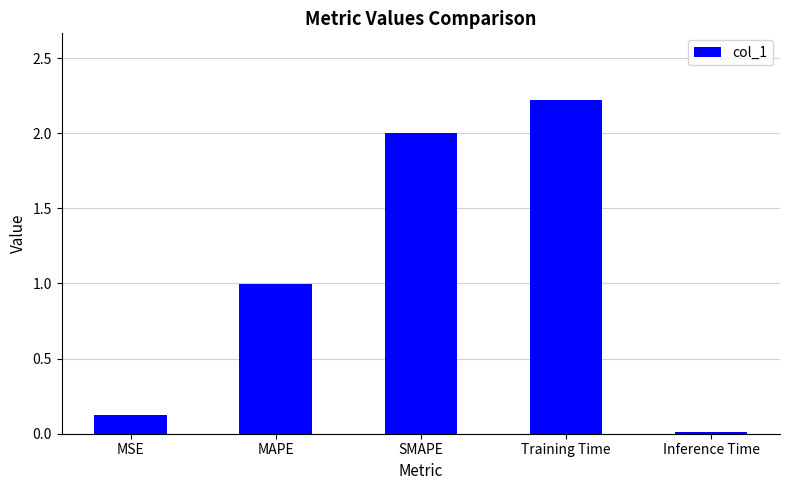

How many bars are there in total?

5